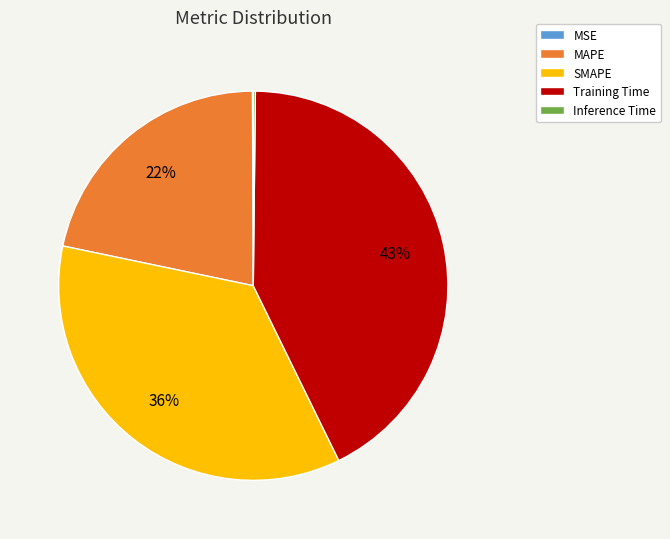

What percentage is the Training Time slice, to the nearest percent?

43%